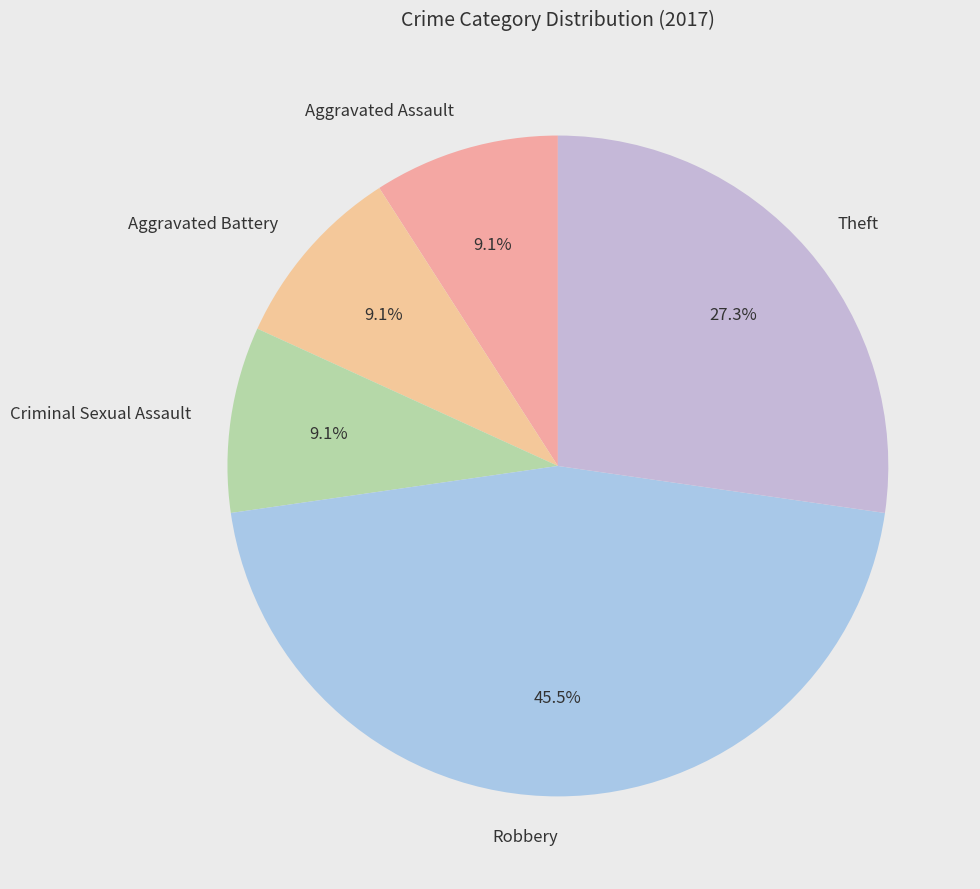

Is Theft the majority of the pie?

No